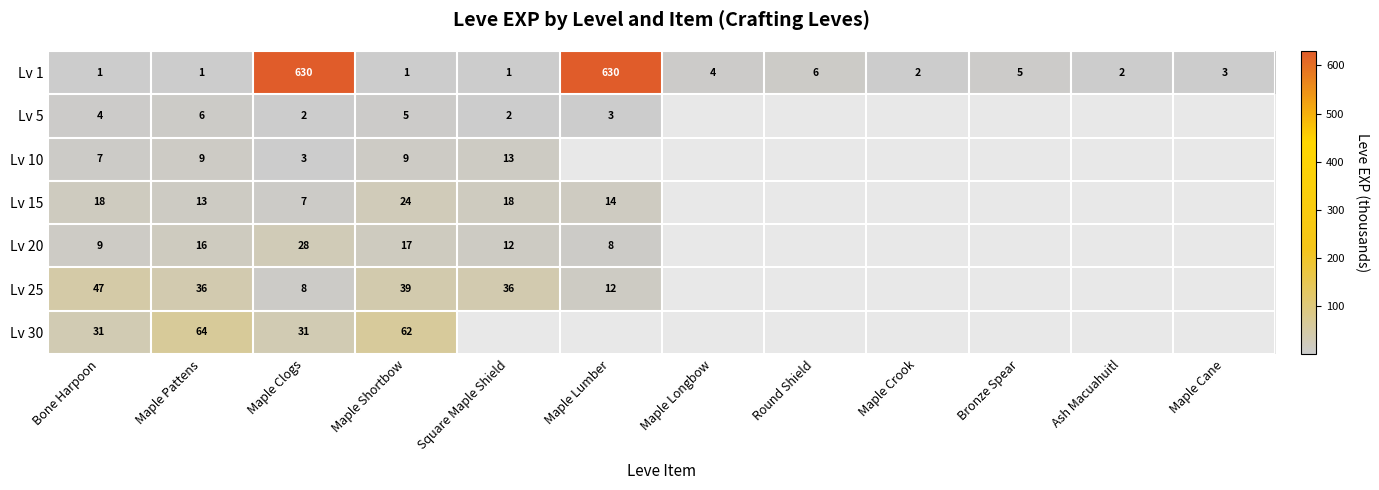

The value of Lv 20 at Maple Pattens is 16. True or false?

True